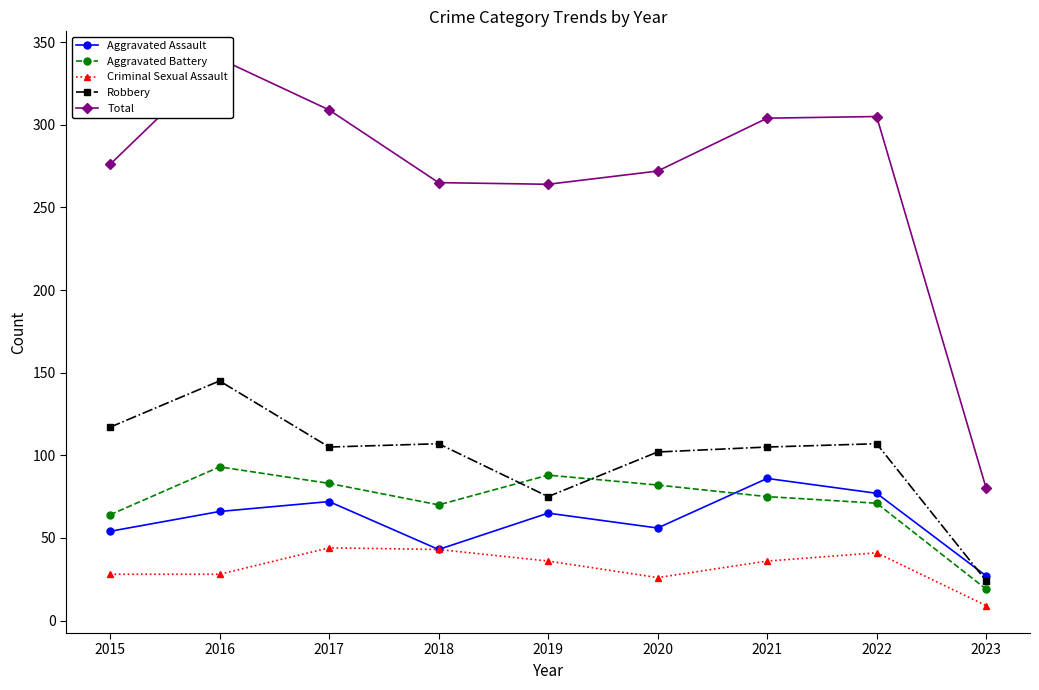

How many categories are shown in the chart?

9